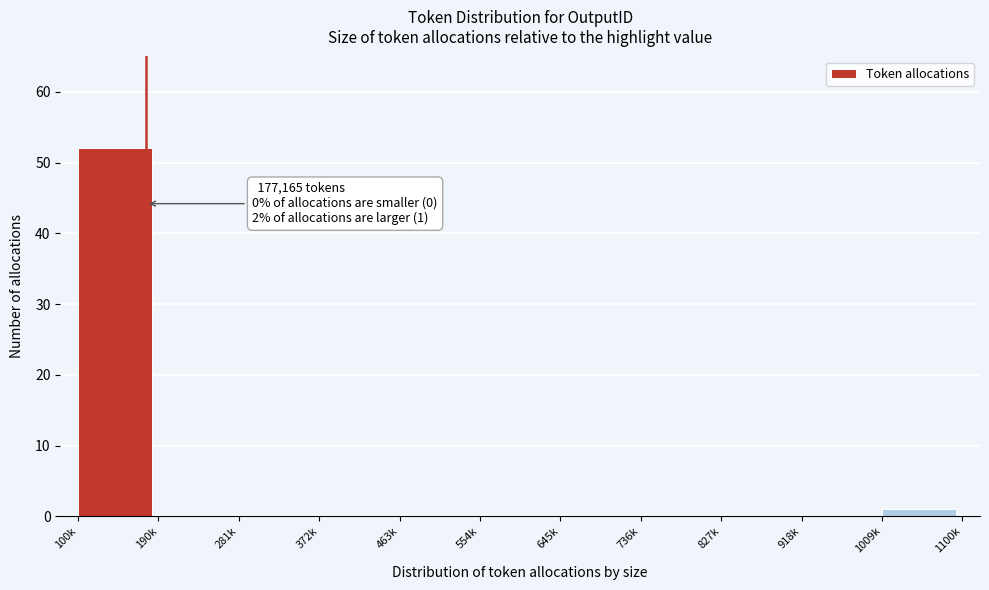

Reading left to right, extract all data points from this chart.

100k=52	190k=0	281k=0	372k=0	463k=0	554k=0	645k=0	736k=0	827k=0	918k=0	1009k=1